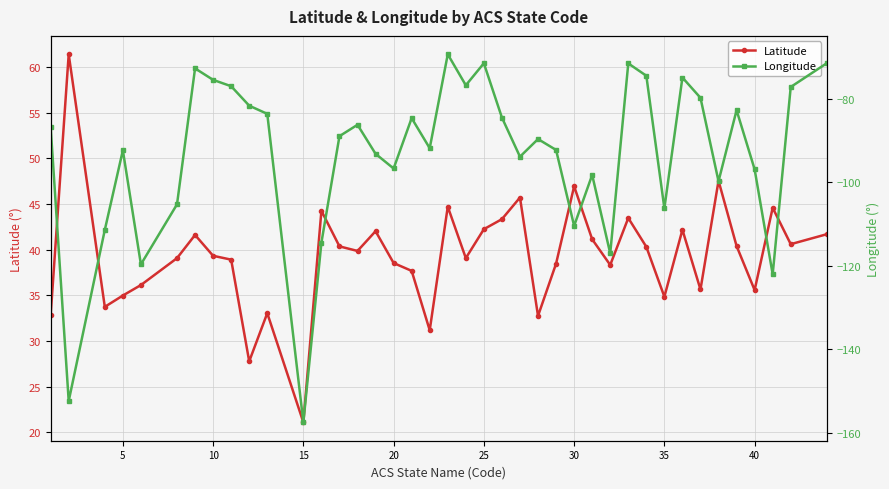

How many series are shown in this chart?

2